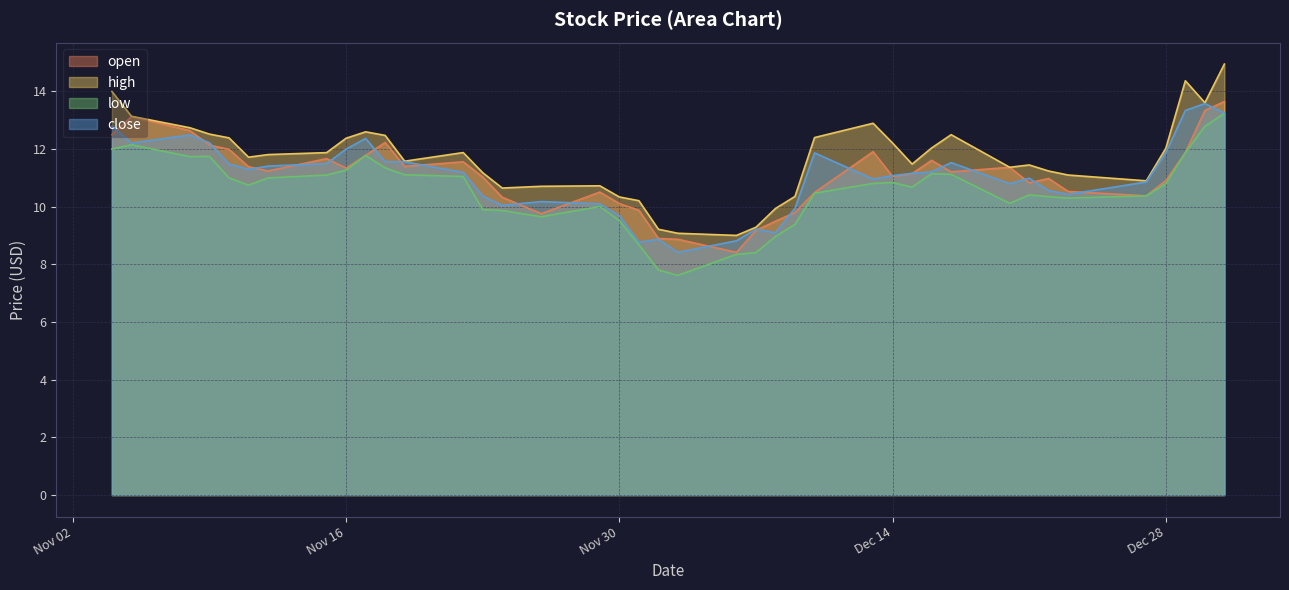

Which has a higher value, 2021-12-31 or 2021-12-06?

2021-12-31